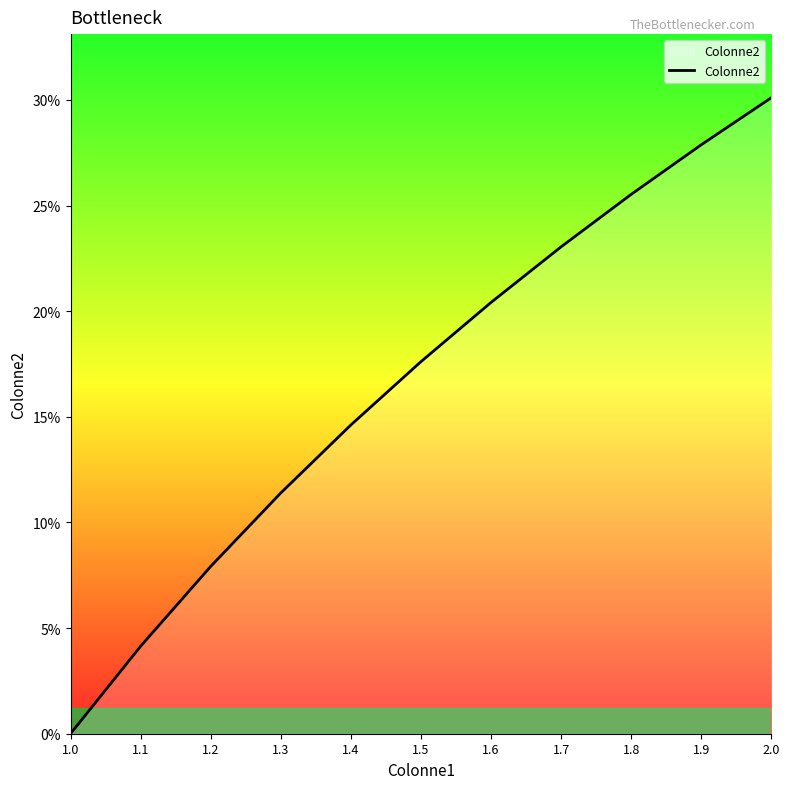

Which category has the lowest value across all series?

1.0